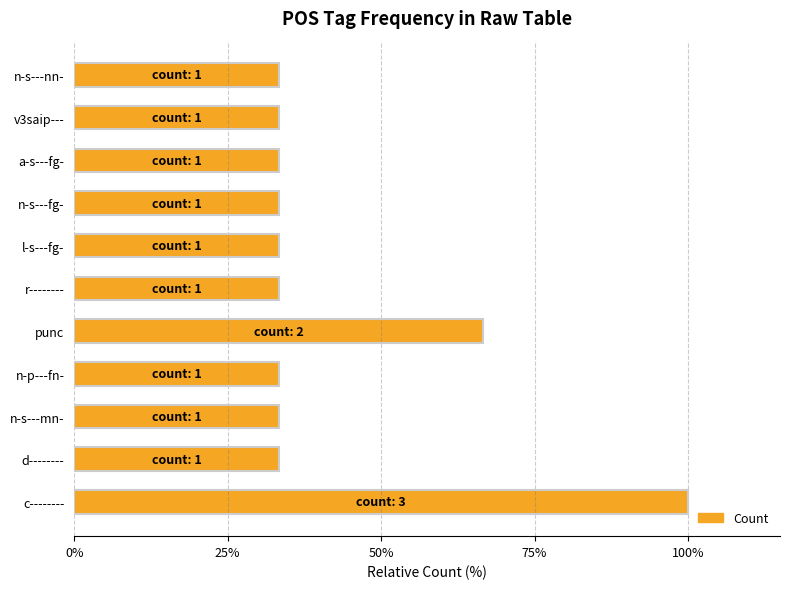

At which label is the value closest to 66?

punc